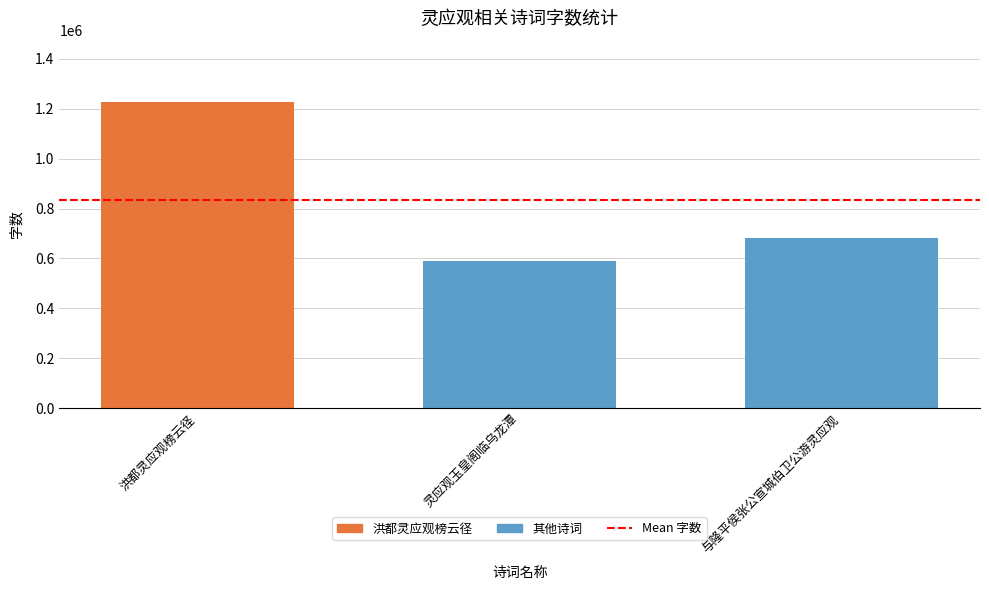

The chart shows a value of 681325 at 与隆平侯张公宣城伯卫公游灵应观. True or false?

True